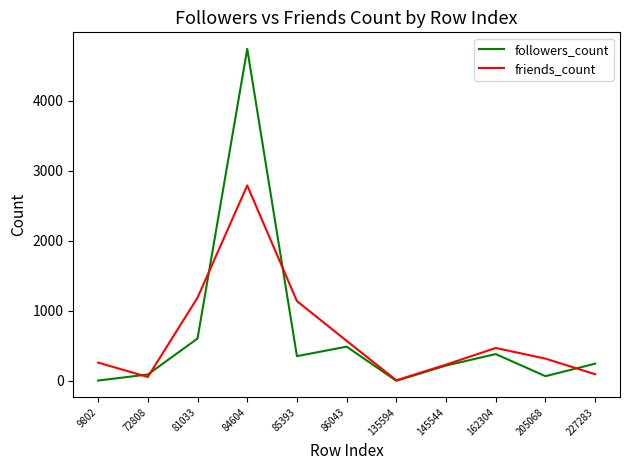

At which category does the chart reach its peak across all series?

84604